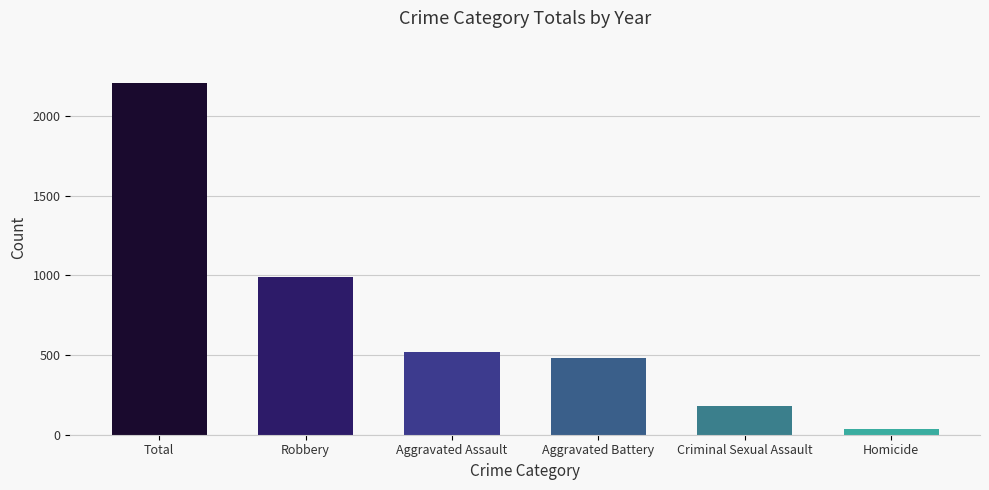

What is the greatest value displayed?

2207